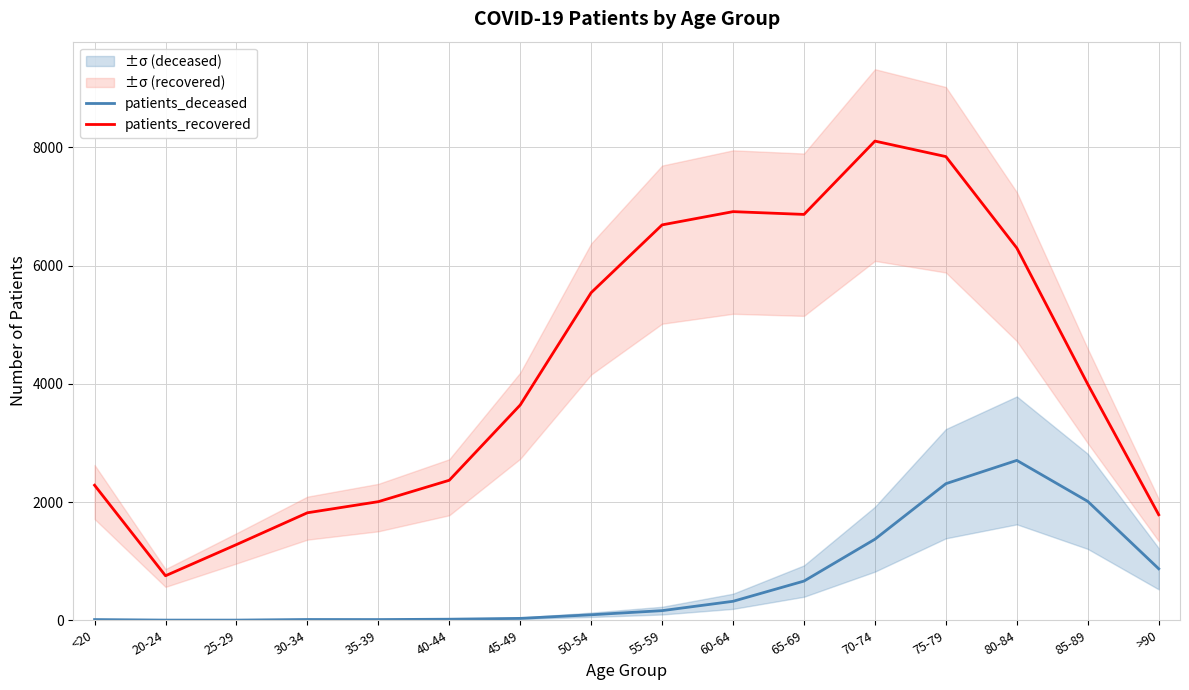

Reading right to left, what are all the values shown in this chart?

patients_deceased: 871	2011	2704	2310	1371	663	321	163	93	32	18	12	13	3	3	12
patients_recovered: 1785	3992	6295	7842	8104	6864	6911	6687	5541	3641	2368	2006	1818	1280	753	2284